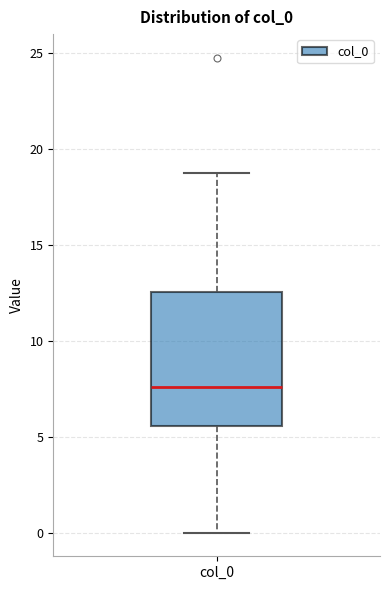

Where is the lower edge of the box for col_0 on the y-axis? The values are not printed on the chart, so give them approximately, as read against the axis.

5.5